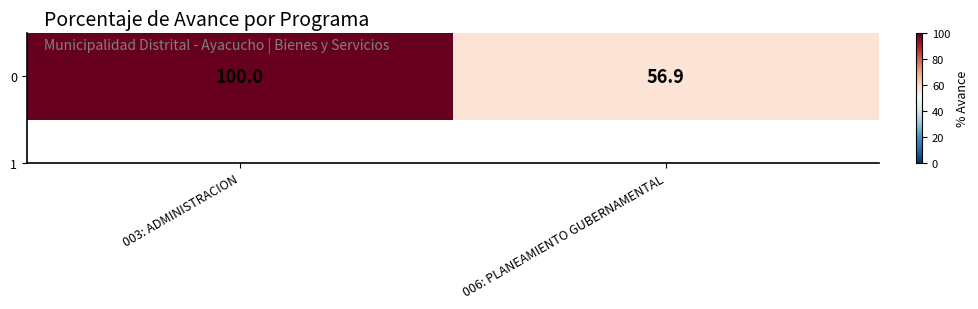

The value at 003: ADMINISTRACION is 50.2. True or false?

False